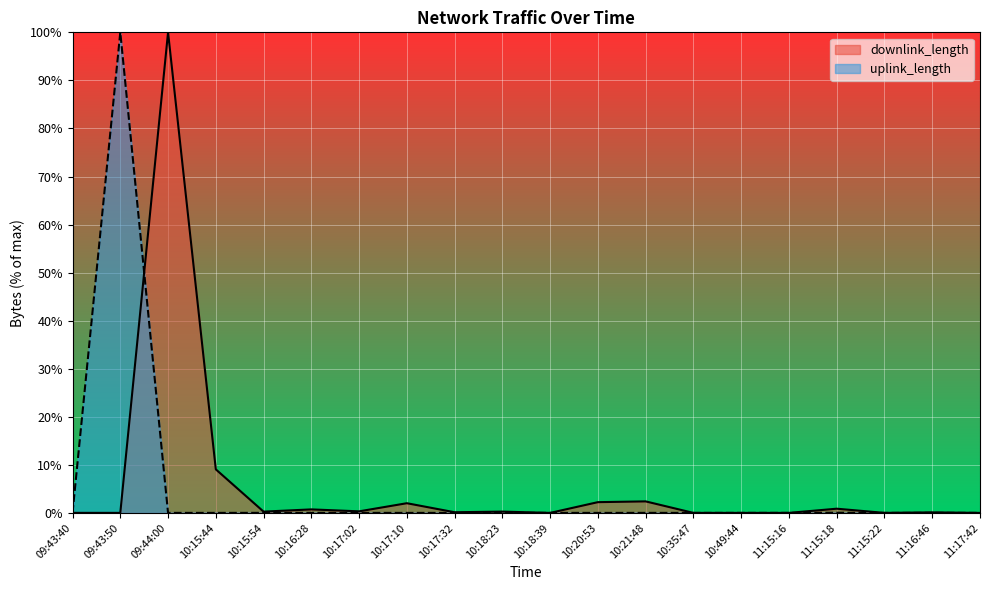

What is the label of the 4th point from the right?

11:15:18